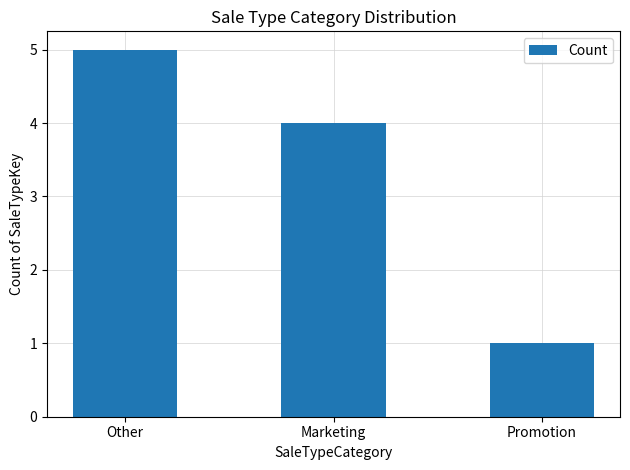

What position from the right is Marketing?

2